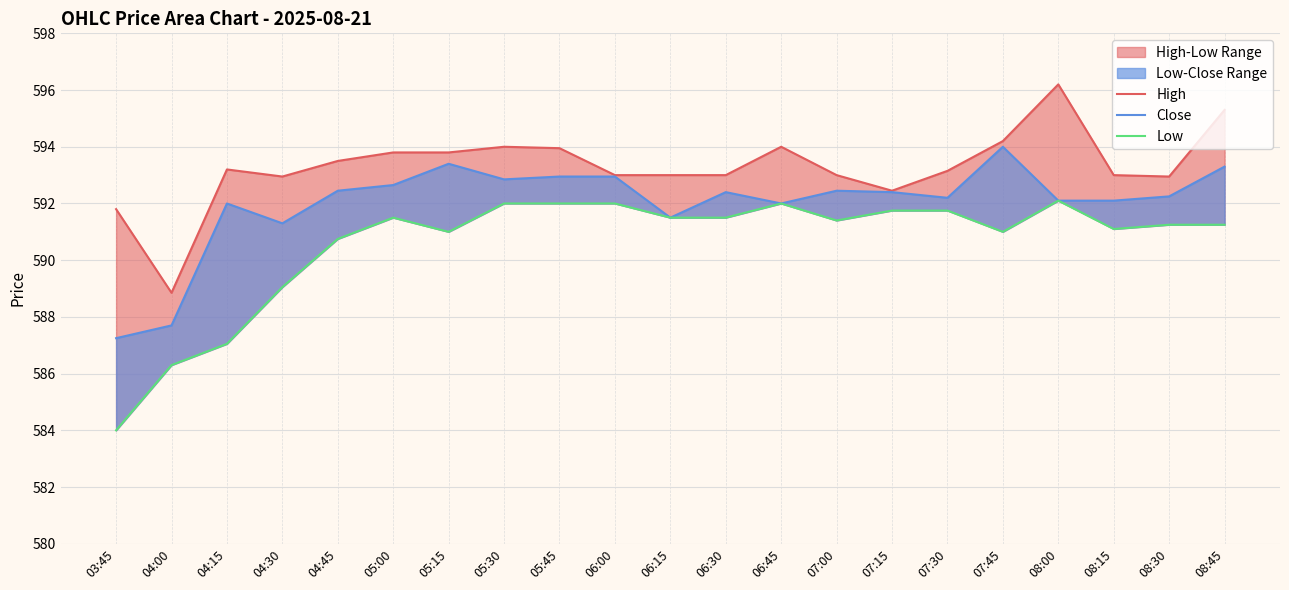

True or false: High and Close intersect in this chart.

False